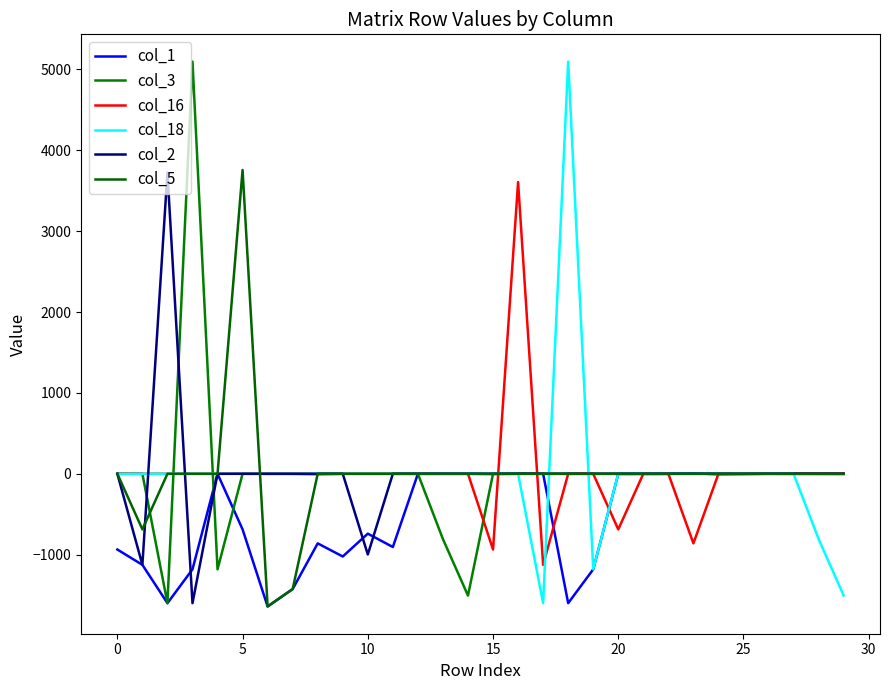

Which category has the highest value in the col_16 series?

16